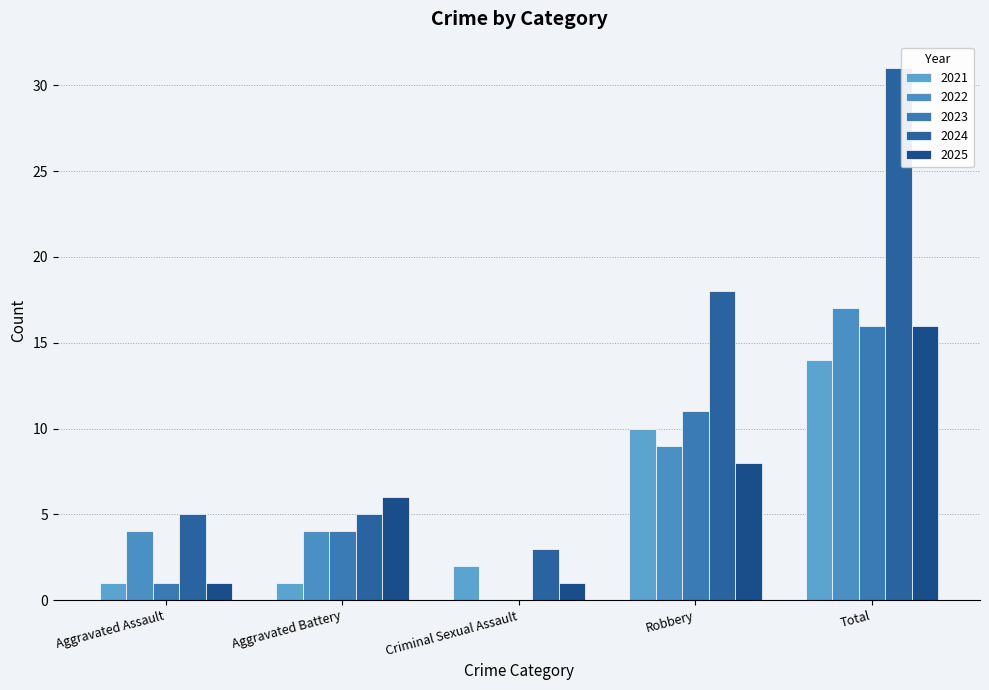

The 2024 series shows 3 at Aggravated Battery. True or false?

False